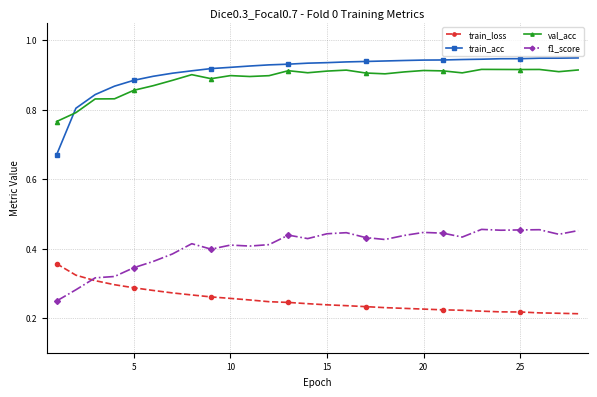

Count the val_acc values in the range 0 to 1.

28